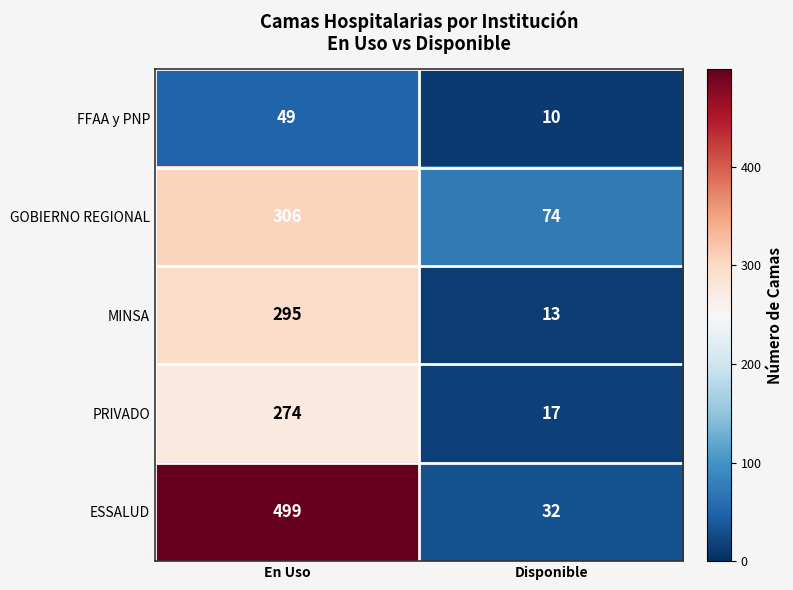

Reading left to right, transcribe all the data shown in this chart.

FFAA y PNP: 49	10
GOBIERNO REGIONAL: 306	74
MINSA: 295	13
PRIVADO: 274	17
ESSALUD: 499	32